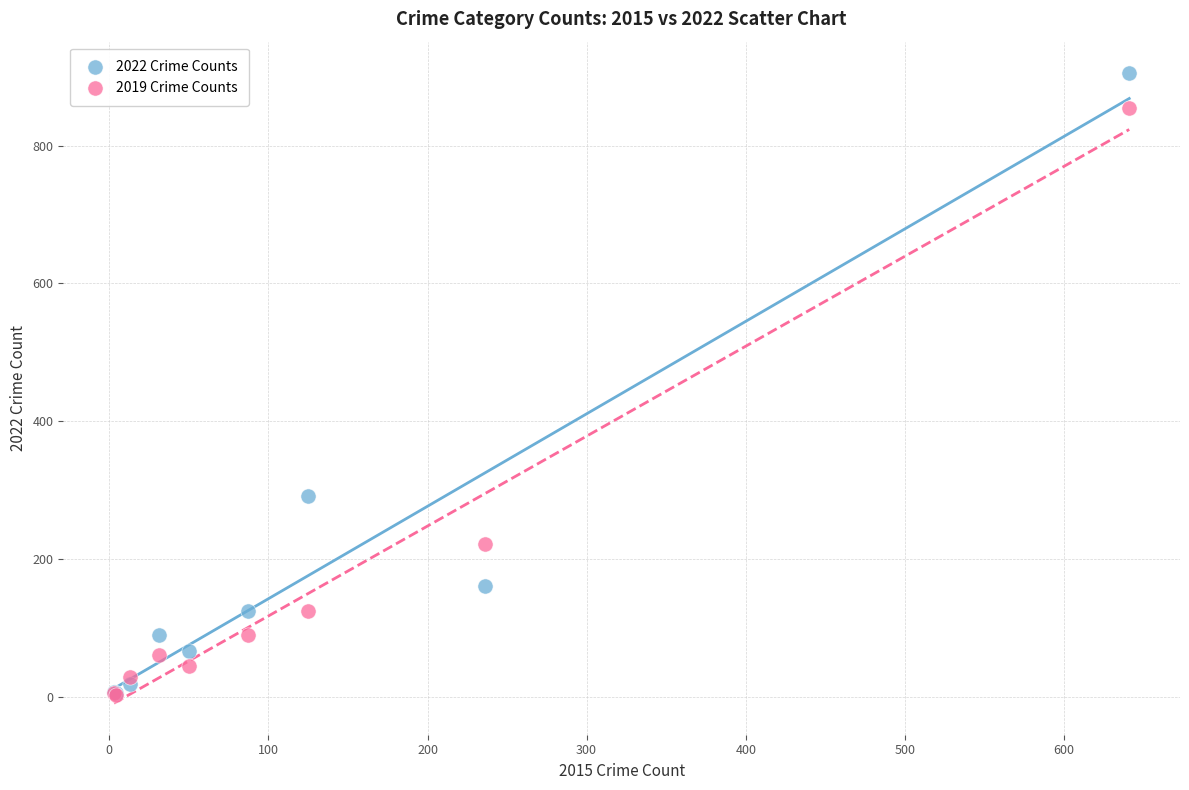

In the 2022 Crime Counts series, what Y value is closest to 455?

291